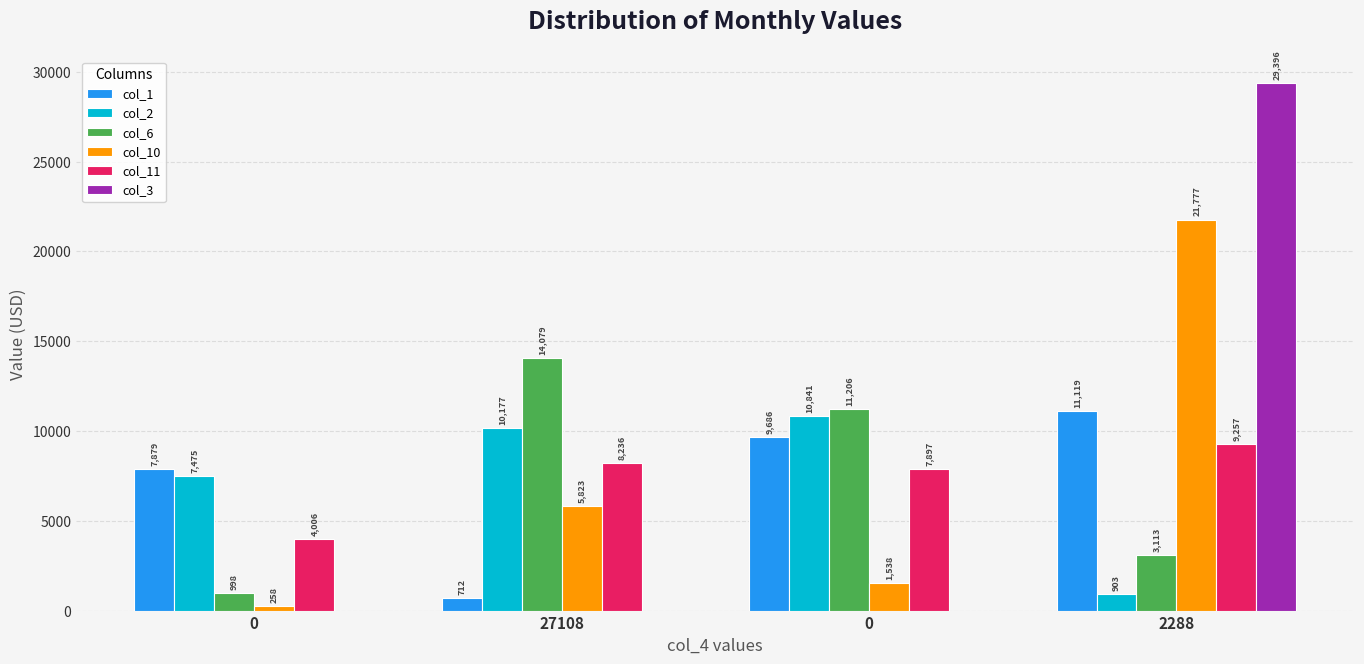

What are all the series names shown in the legend?

col_1, col_2, col_6, col_10, col_11, col_3